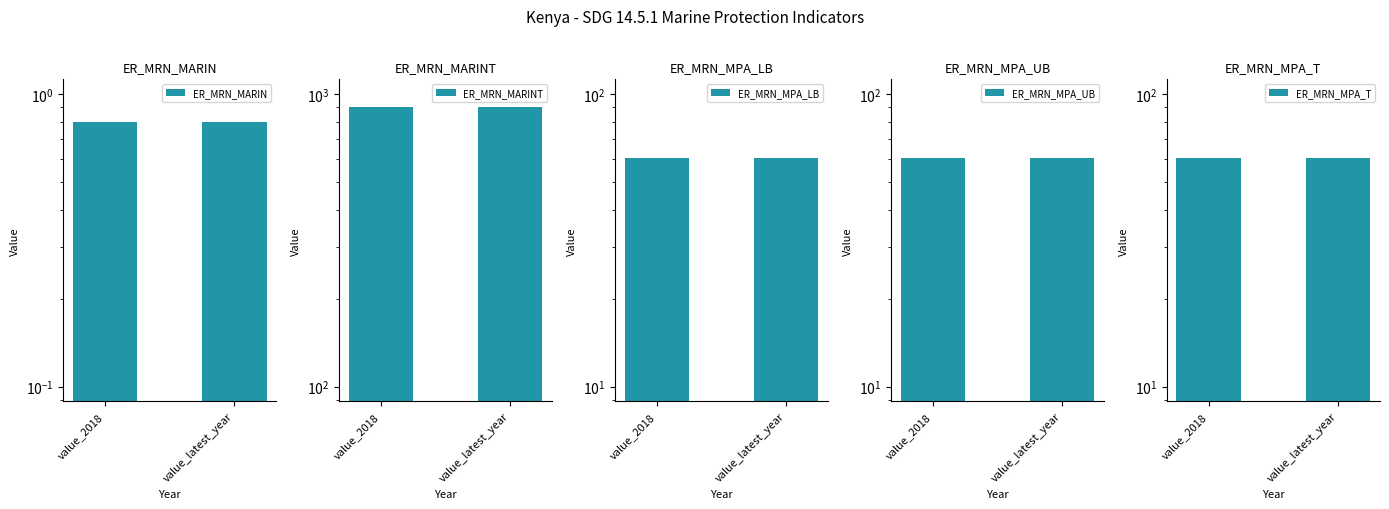

The value of ER_MRN_MPA_T at value_latest_year is 103.6. True or false?

False